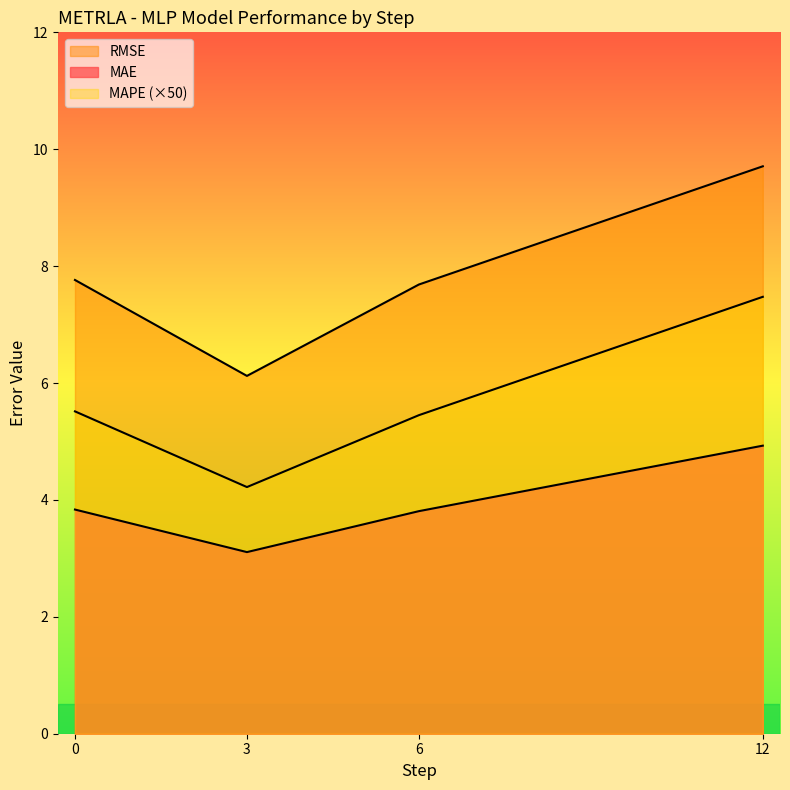

At which category is the sum across all series the highest?

12